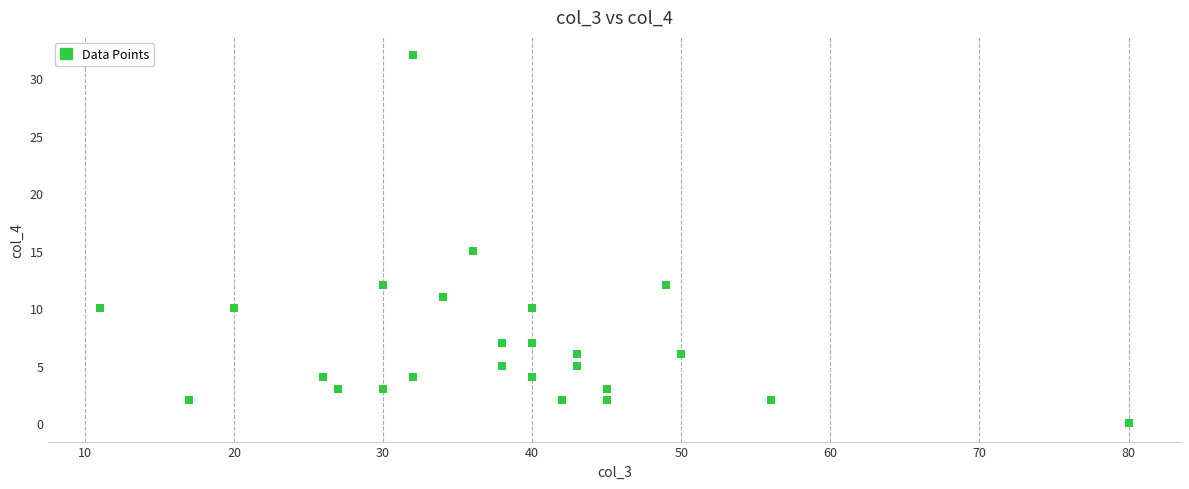

What Y value in the scatter plot is closest to 16?

15